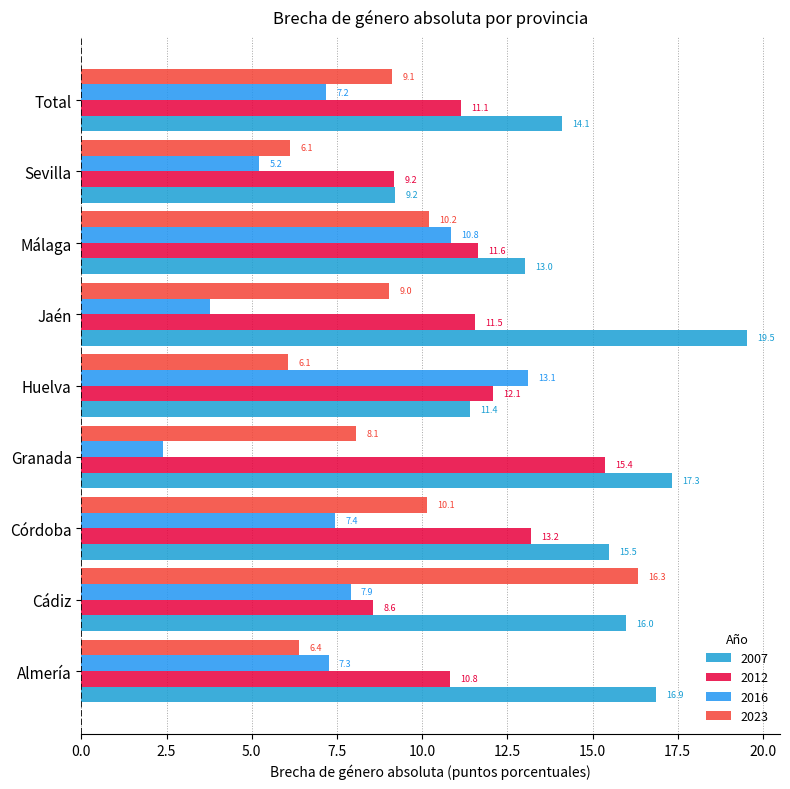

List the series in order of their overall mean, highest first.

2007, 2012, 2023, 2016